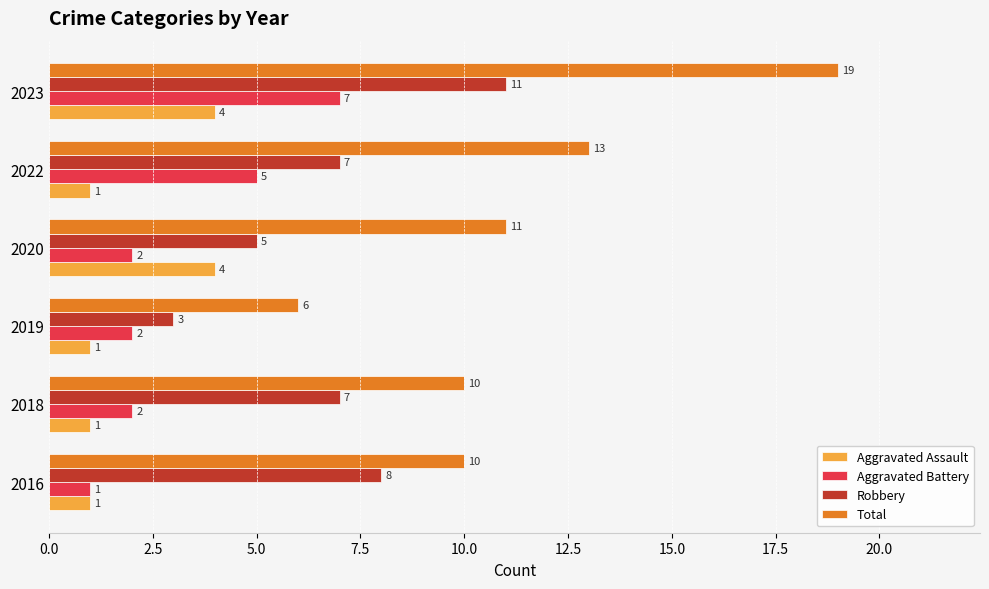

Rank the series by their maximum value, from highest to lowest.

Total, Robbery, Aggravated Battery, Aggravated Assault